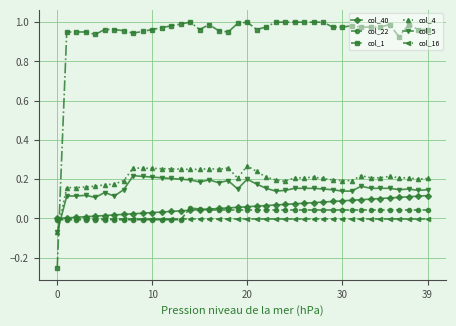

Which series ends up on top after the final intersection of col_5 and col_16?

col_5